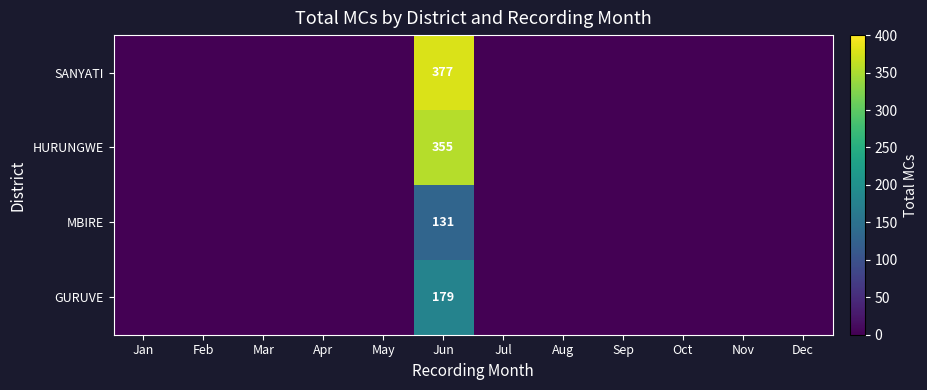

The value of HURUNGWE at Jun is 355. True or false?

True